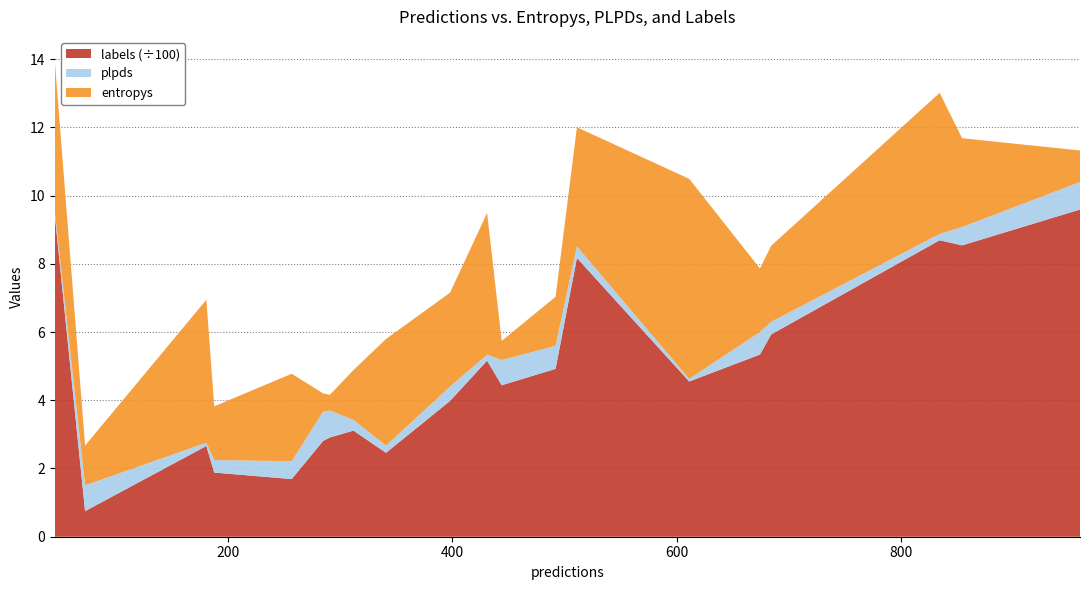

What is the lowest value of the labels (÷100) series?

0.8